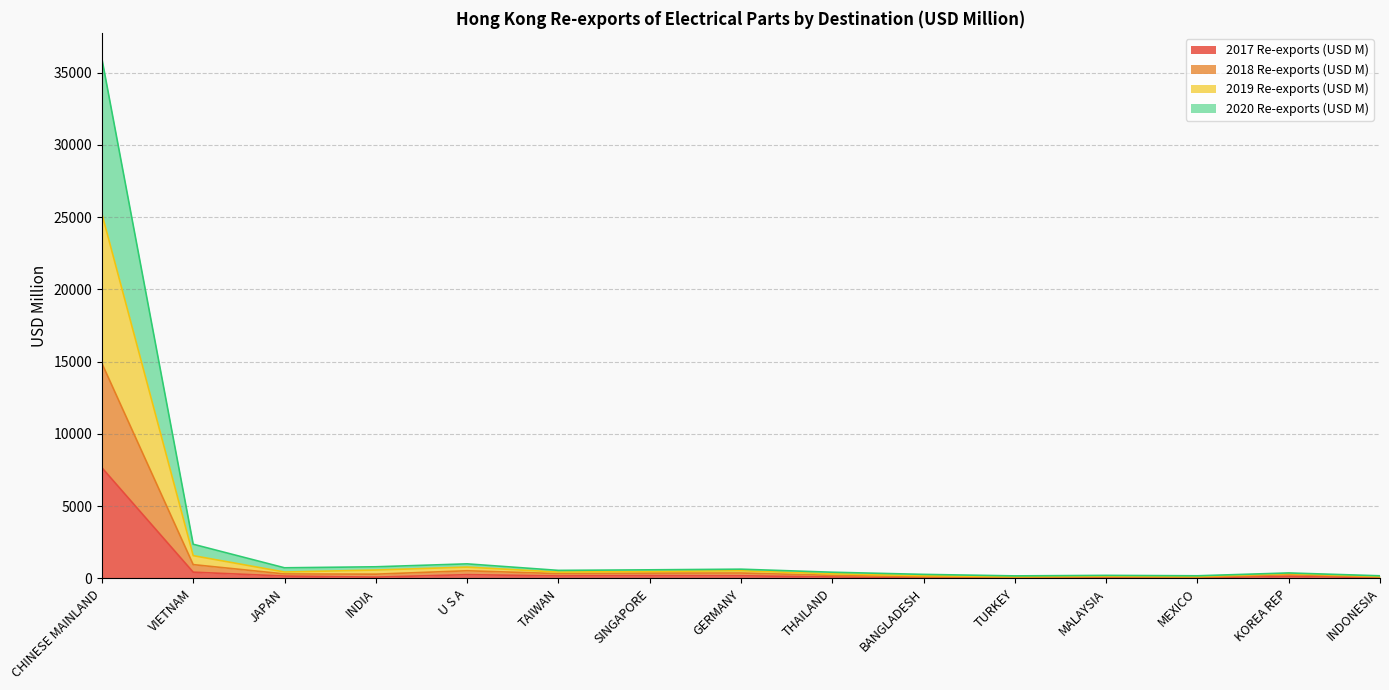

What is the spread (max minus min) of values at CHINESE MAINLAND?

28305.8